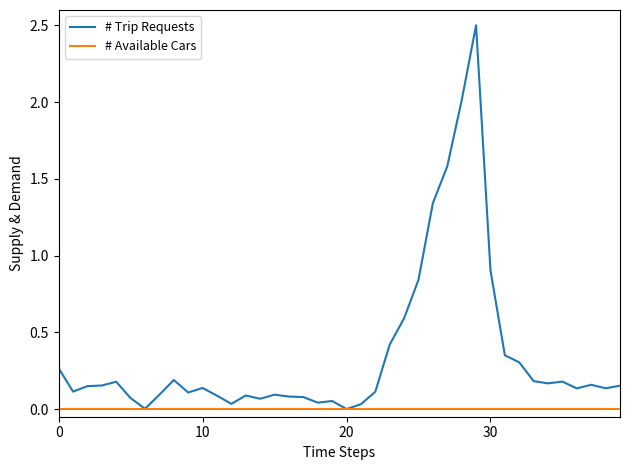

What is the sum of all # Trip Requests values?

14.2